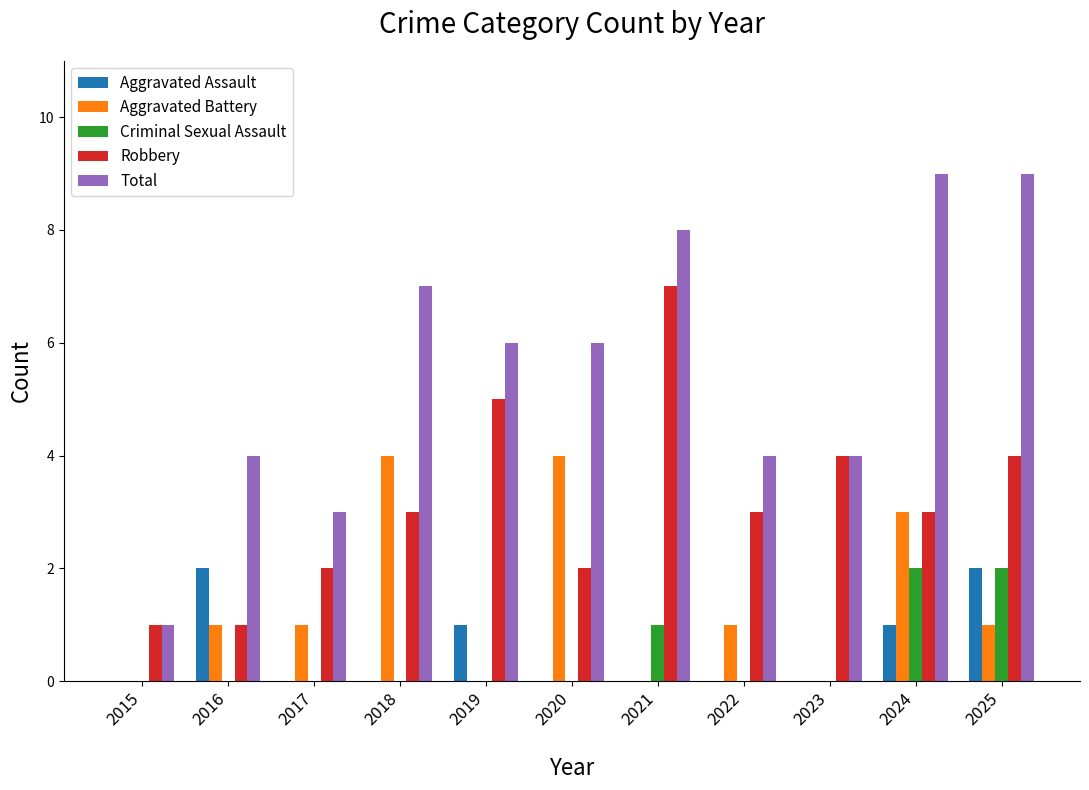

The Aggravated Assault series shows 2 at 2016. True or false?

True